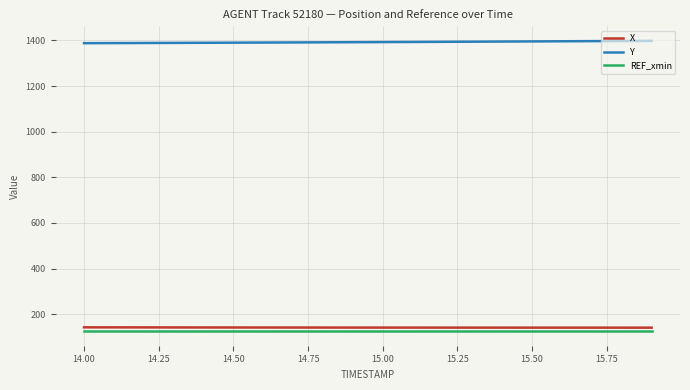

Does the chart display data point markers on the line(s)?

No